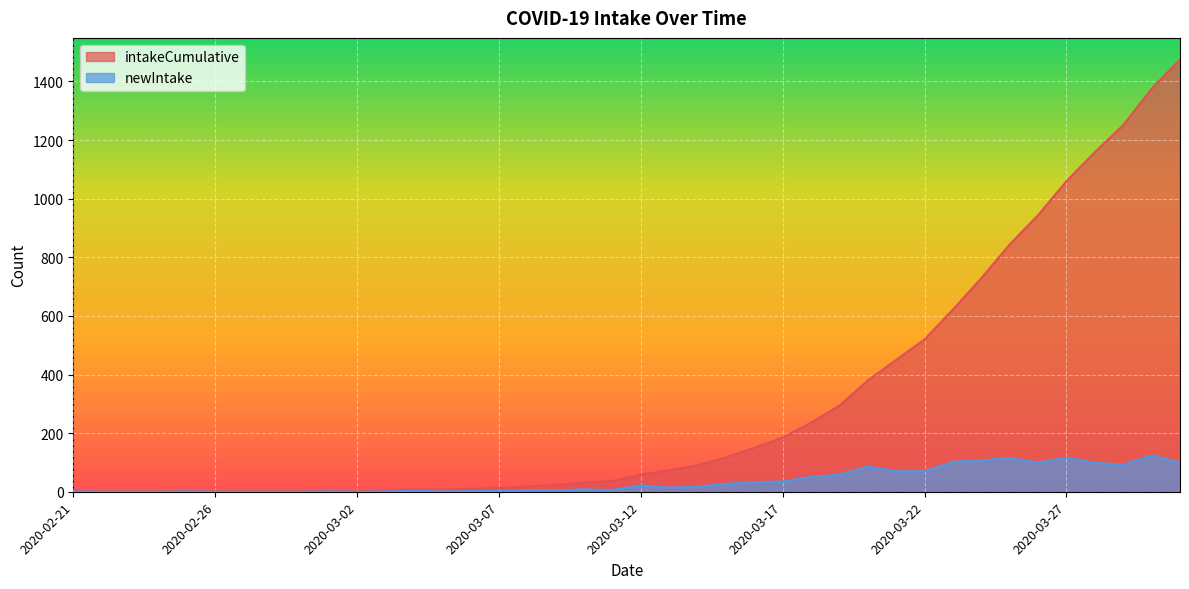

List the series in order of their overall mean, lowest first.

newIntake, intakeCumulative